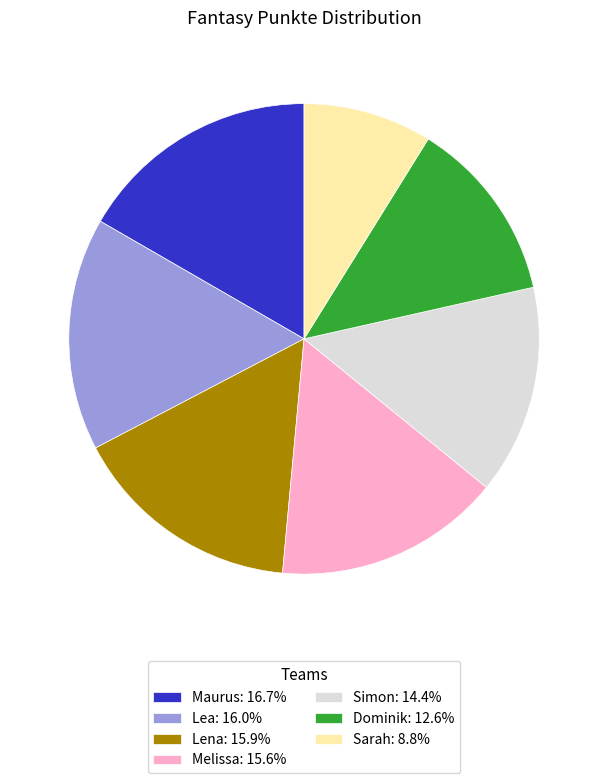

Which slice is the smallest?

Sarah